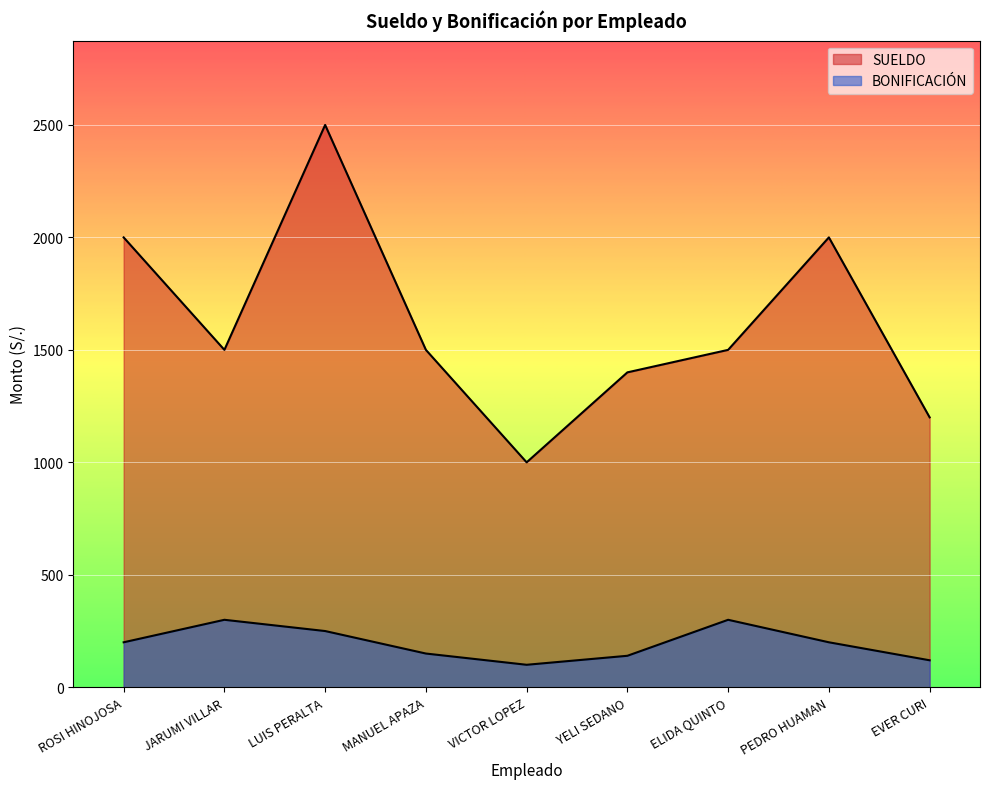

What is the approximate value of BONIFICACIÓN at JARUMI VILLAR, to the nearest 5?

300